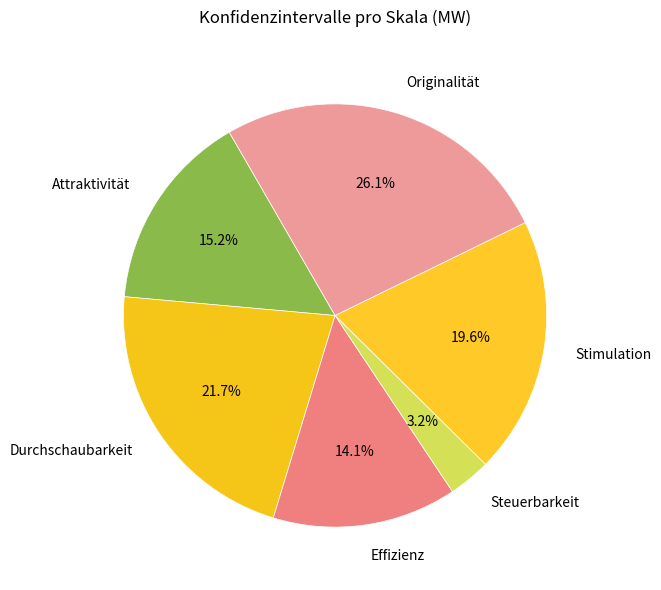

What percentage is the Attraktivität slice, to the nearest percent?

15%